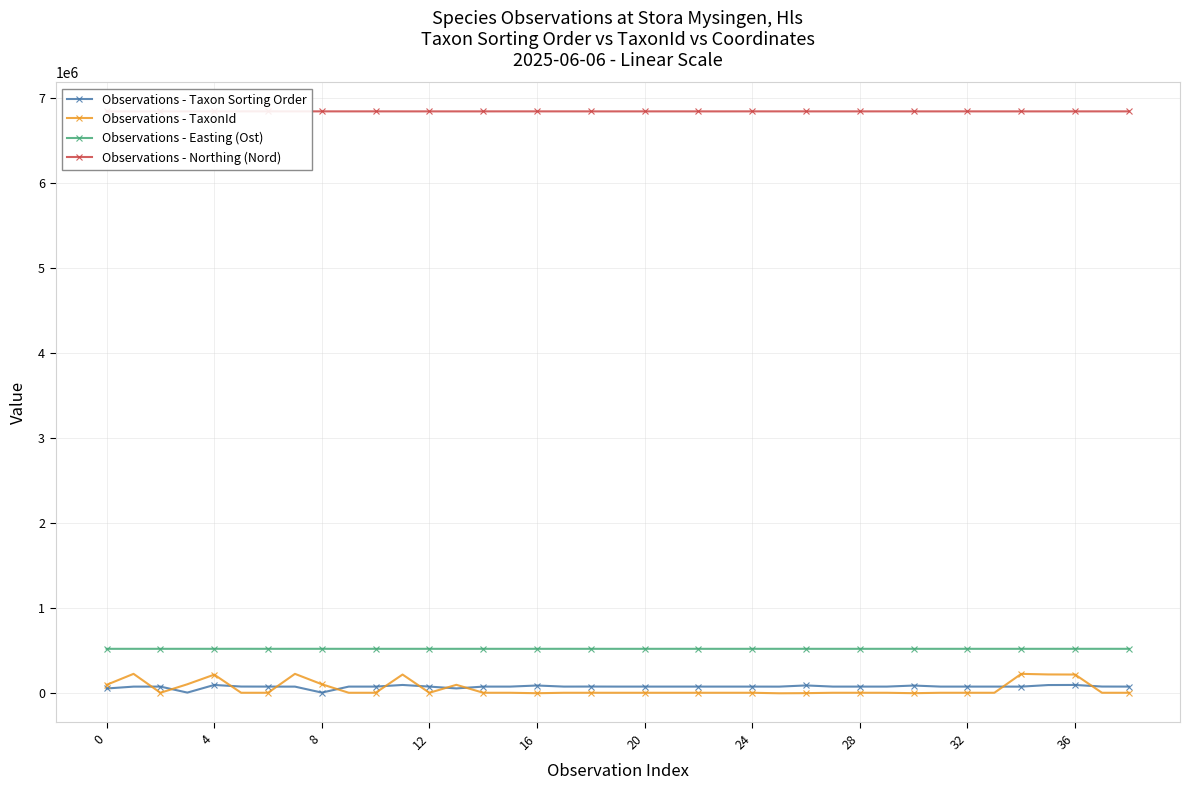

True or false: Observations - TaxonId has more than 0 points higher than both neighbors.

True